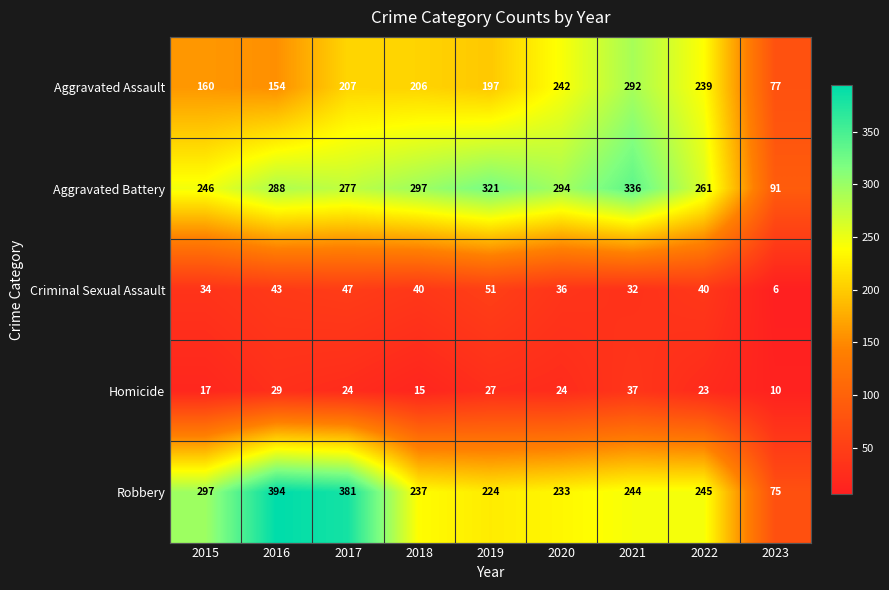

What is the difference between the Robbery values at 2023 and 2017?

306